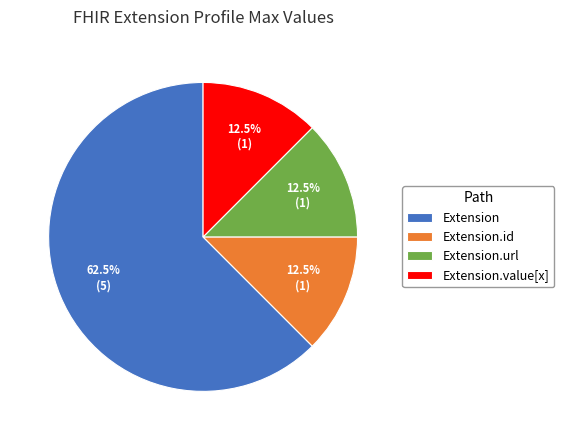

What is the total percentage of Extension and Extension.url?

75.0%